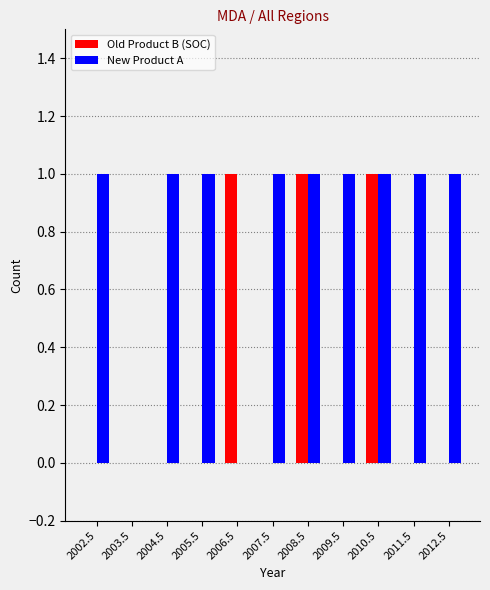

What is the greatest value displayed?

1